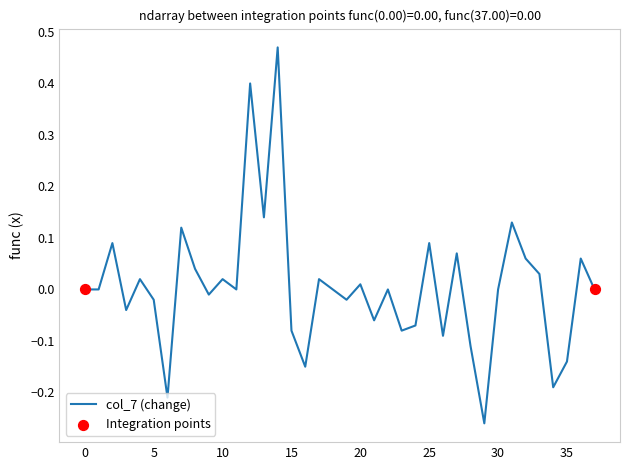

What is the difference between the maximum and minimum values?

0.7